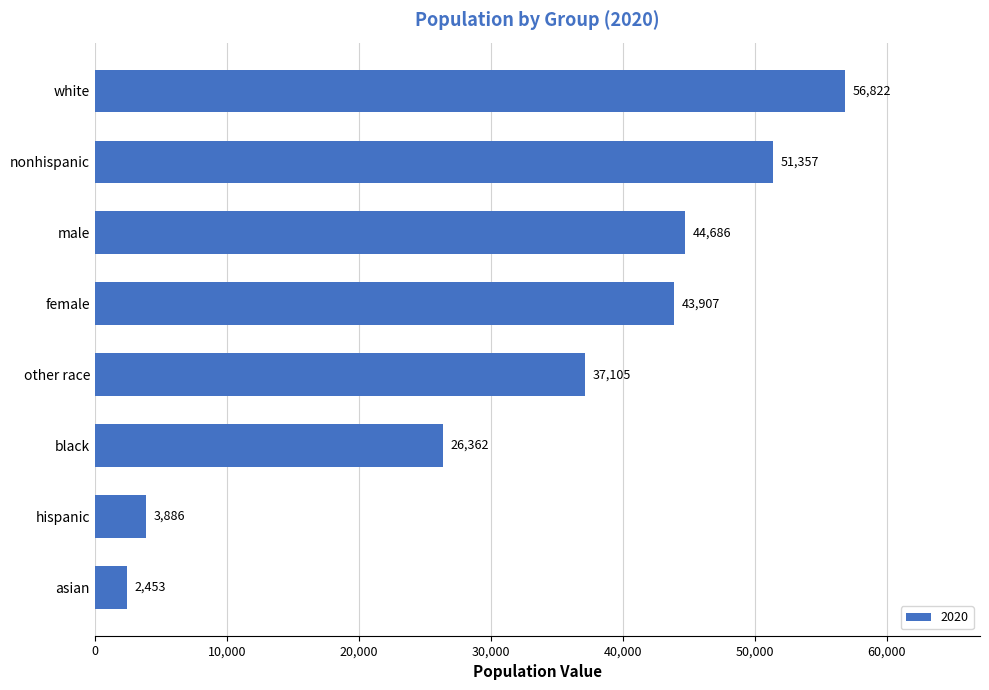

At which category does the chart reach its minimum across all series?

asian